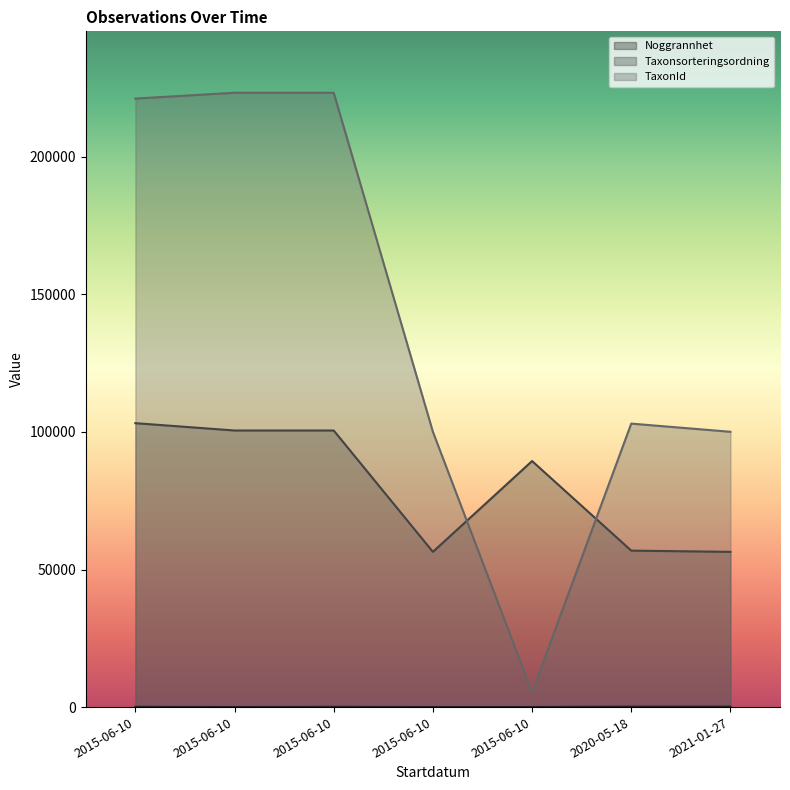

In Noggrannhet, how many points are lower than both neighbors (excluding endpoints)?

1